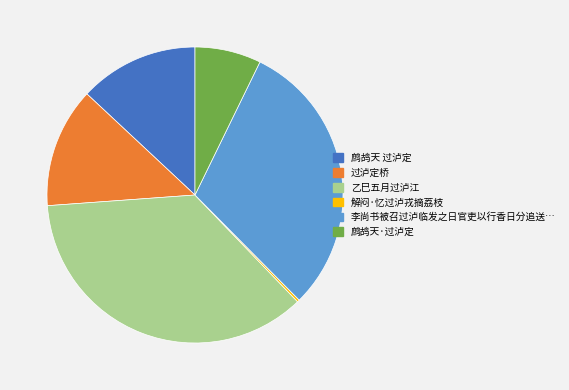

Between 乙巳五月过泸江 and 李尚书被召过泸临发之日官吏以行香日分追送…, which is larger?

乙巳五月过泸江